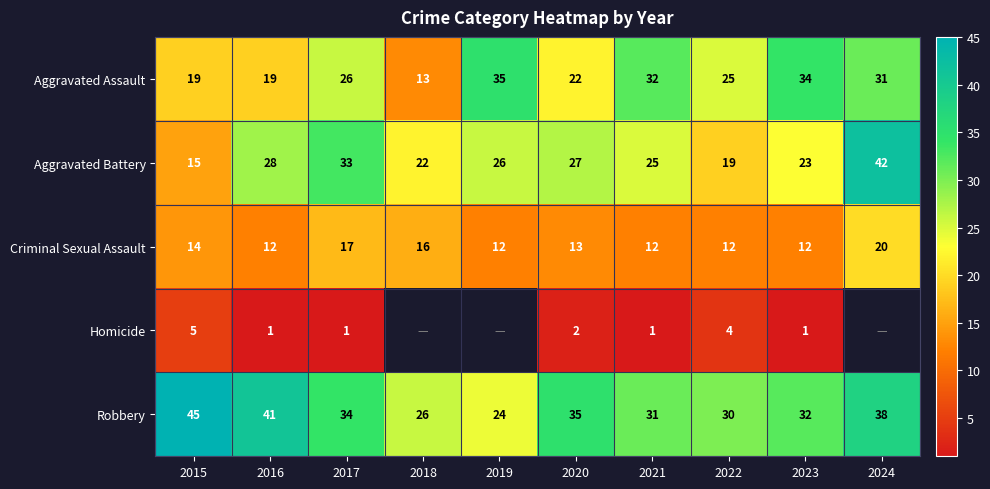

Is the value of Aggravated Assault at 2020 greater than the value of Homicide at 2016?

Yes